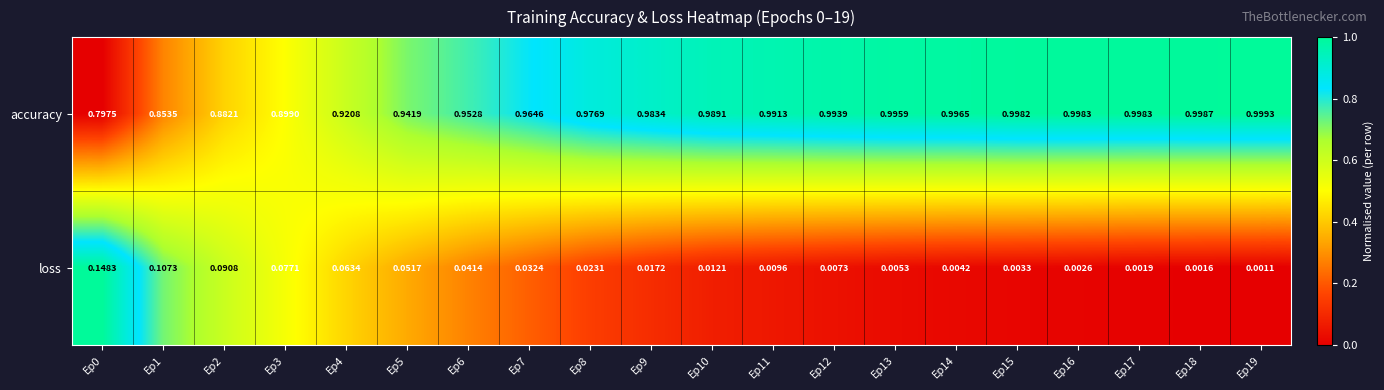

Count the number of categories in the chart.

20